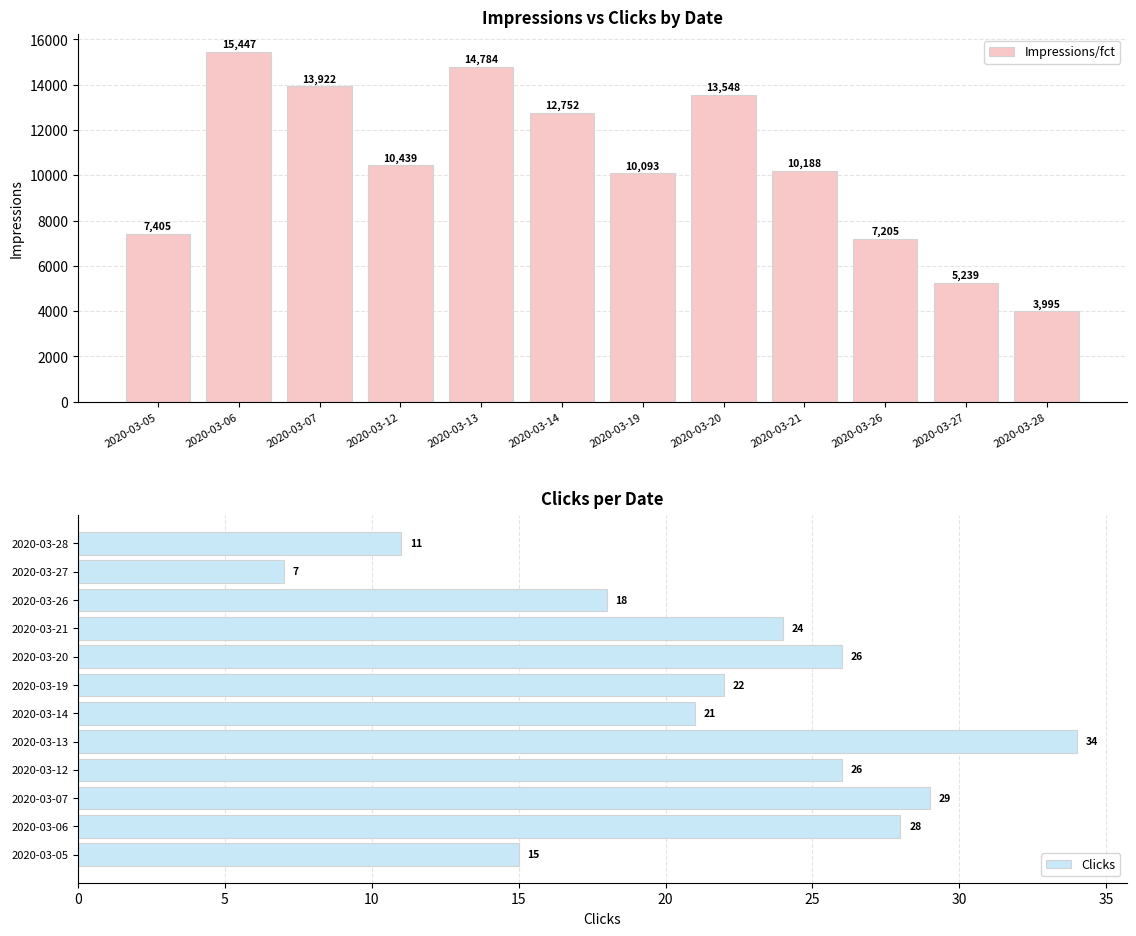

Rank the series by their maximum value, from lowest to highest.

Clicks, Impressions/fct